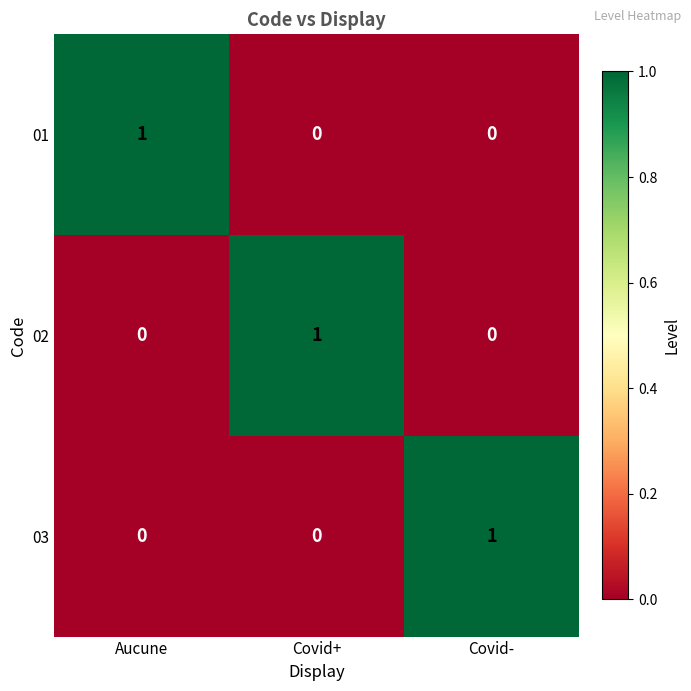

How many 02 values are between 0 and 1?

3